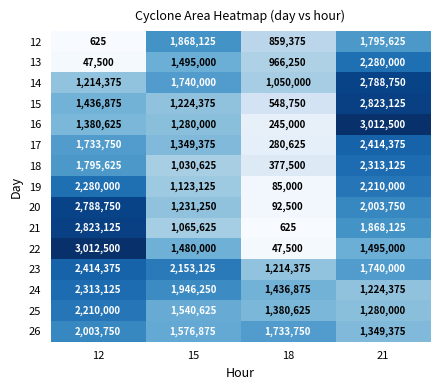

List the labels in order of 20 value, largest first.

12, 21, 15, 18